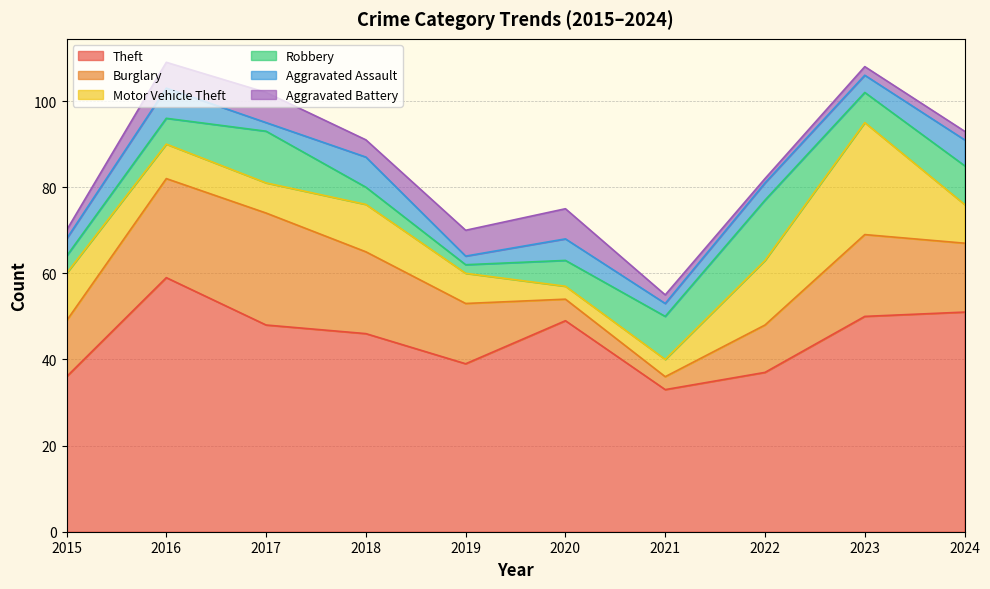

How many distinct data groups are displayed?

6